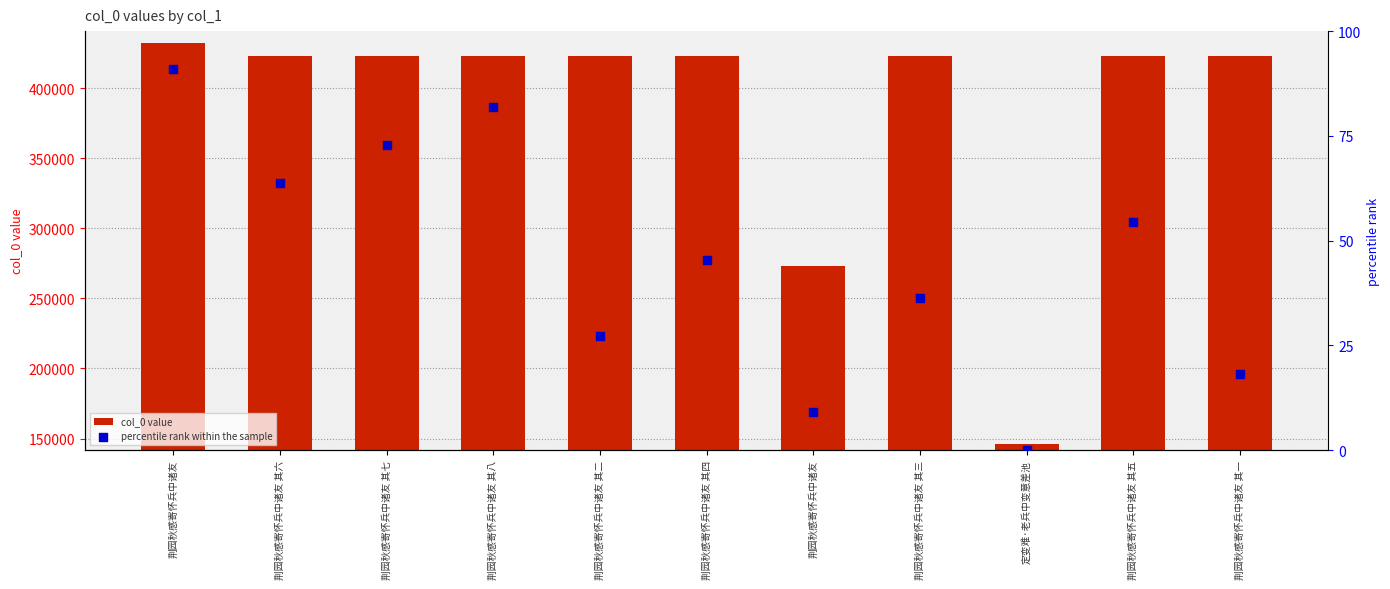

What are all the series names shown in the legend?

col_0 value, percentile rank within the sample